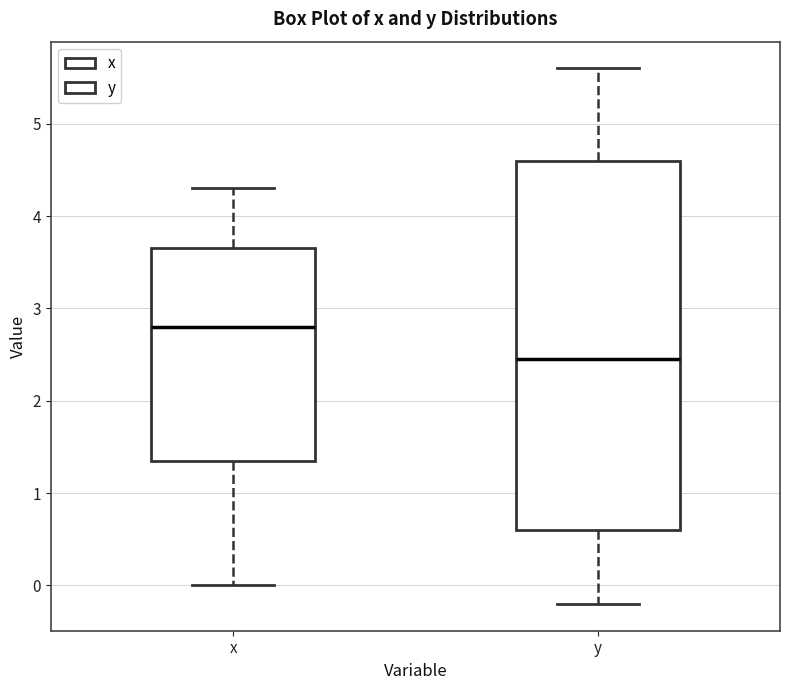

Reading left to right, read every box against the y-axis: the position of its median line, the range the box covers, and the ends of its whiskers. The values are not printed on the chart, so give them approximately, as read against the axis.

x: median 2.8, box 1.4 to 3.7, whiskers 0.0 to 4.3
y: median 2.5, box 0.6 to 4.6, whiskers -0.2 to 5.6